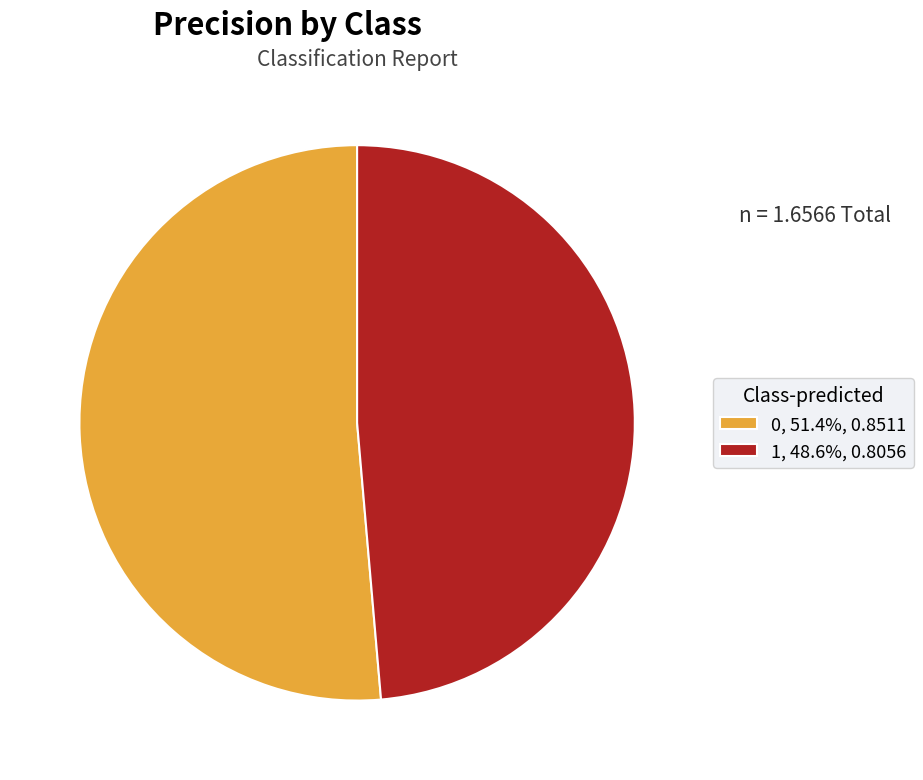

Rank the categories by value from highest to lowest.

0, 1